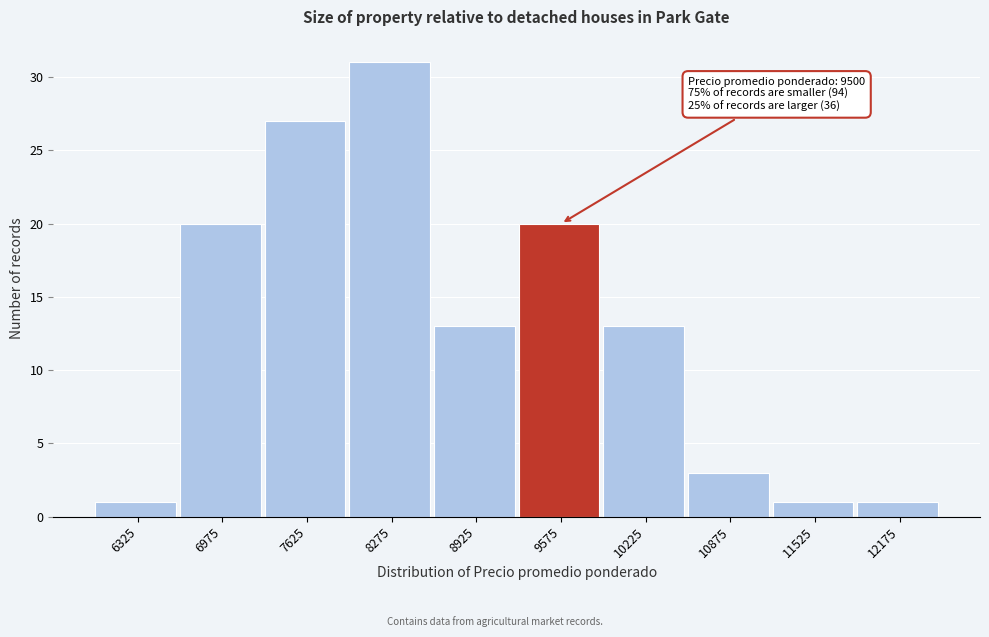

Over which range of the x-axis is the bar tallest?

7950 to 8600